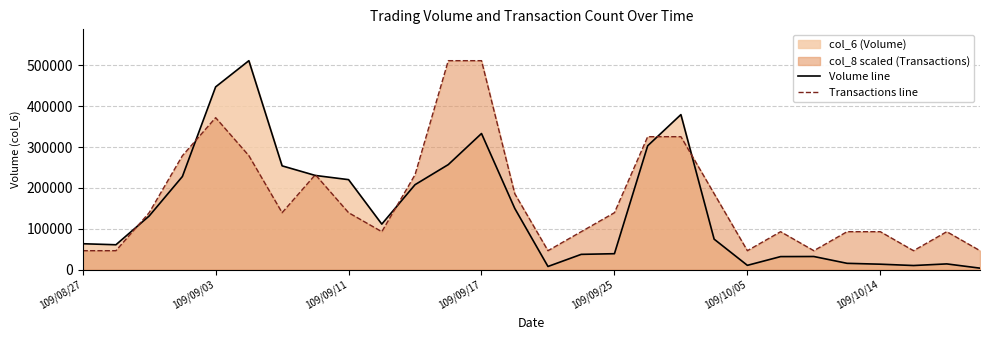

What position from the left is 22?

23